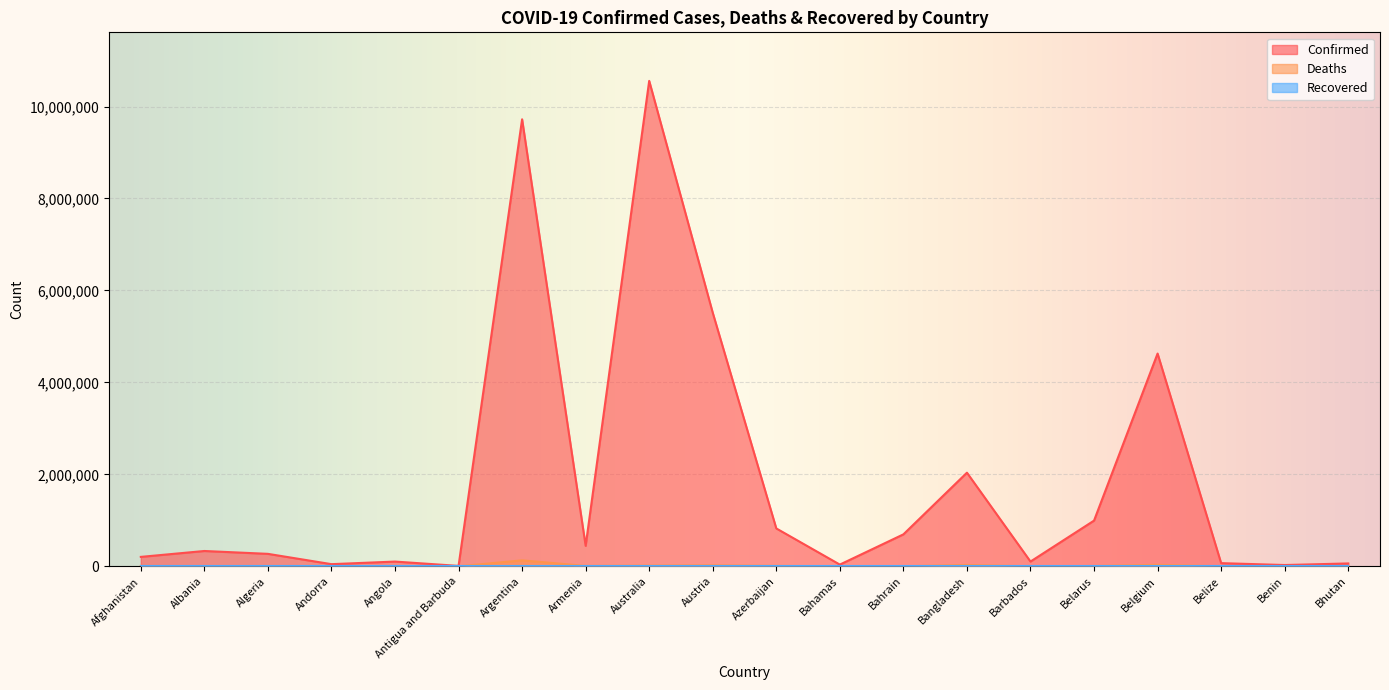

How many values in the Deaths series exceed 6881?

9